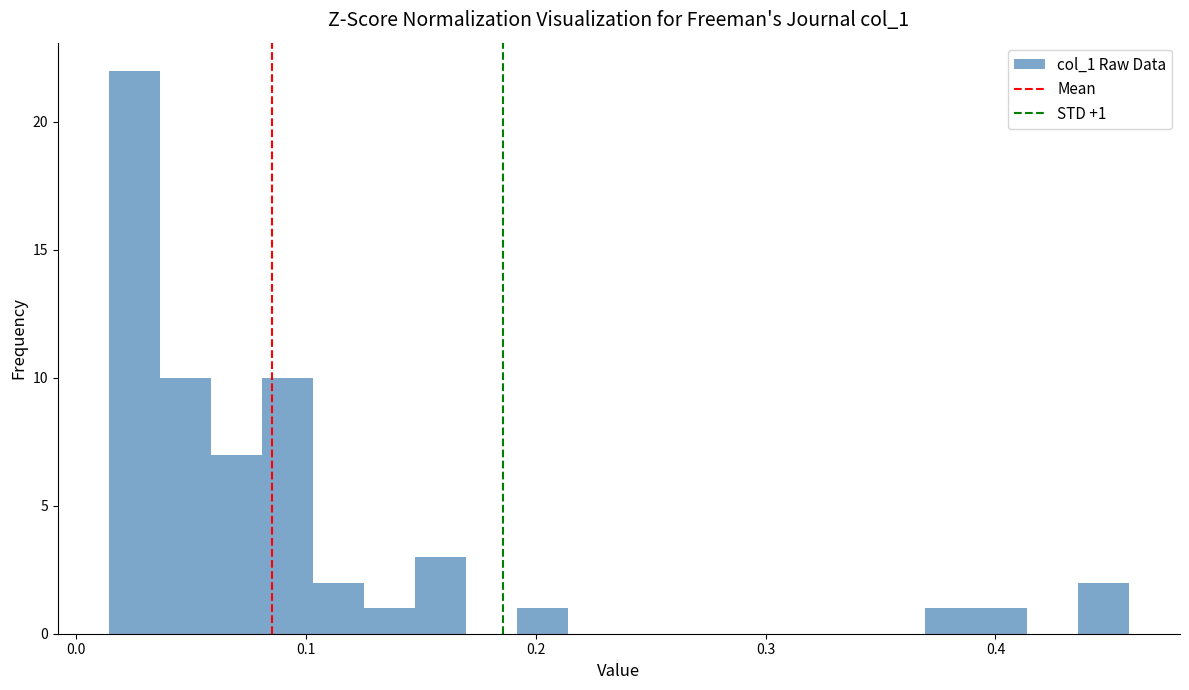

Read against the x-axis, roughly where is the centre of the tallest bar?

0.03